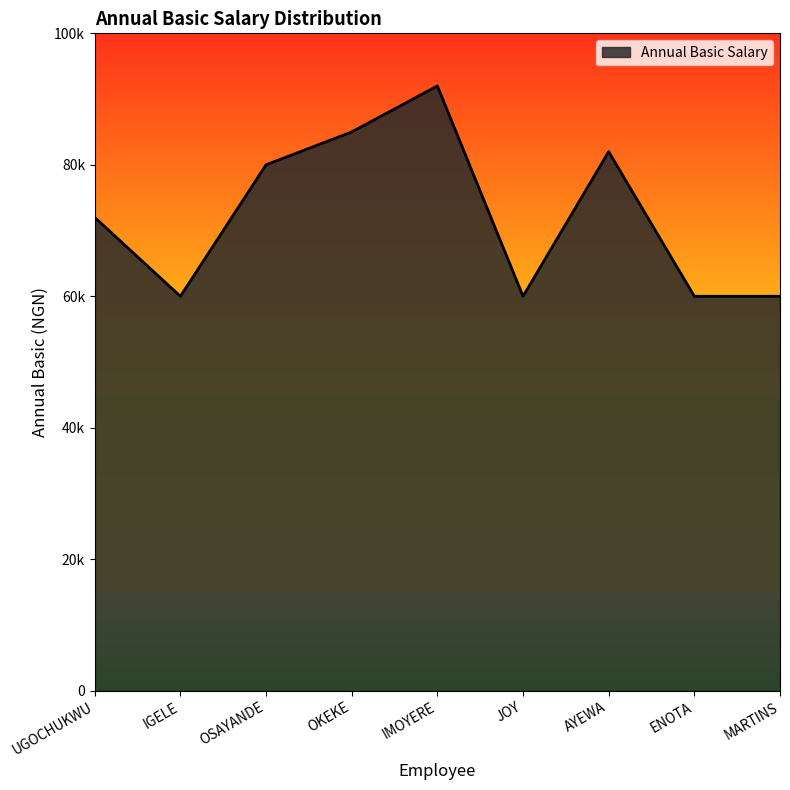

List the labels in order of value, largest first.

IMOYERE, OKEKE, AYEWA, OSAYANDE, UGOCHUKWU, IGELE, JOY, ENOTA, MARTINS